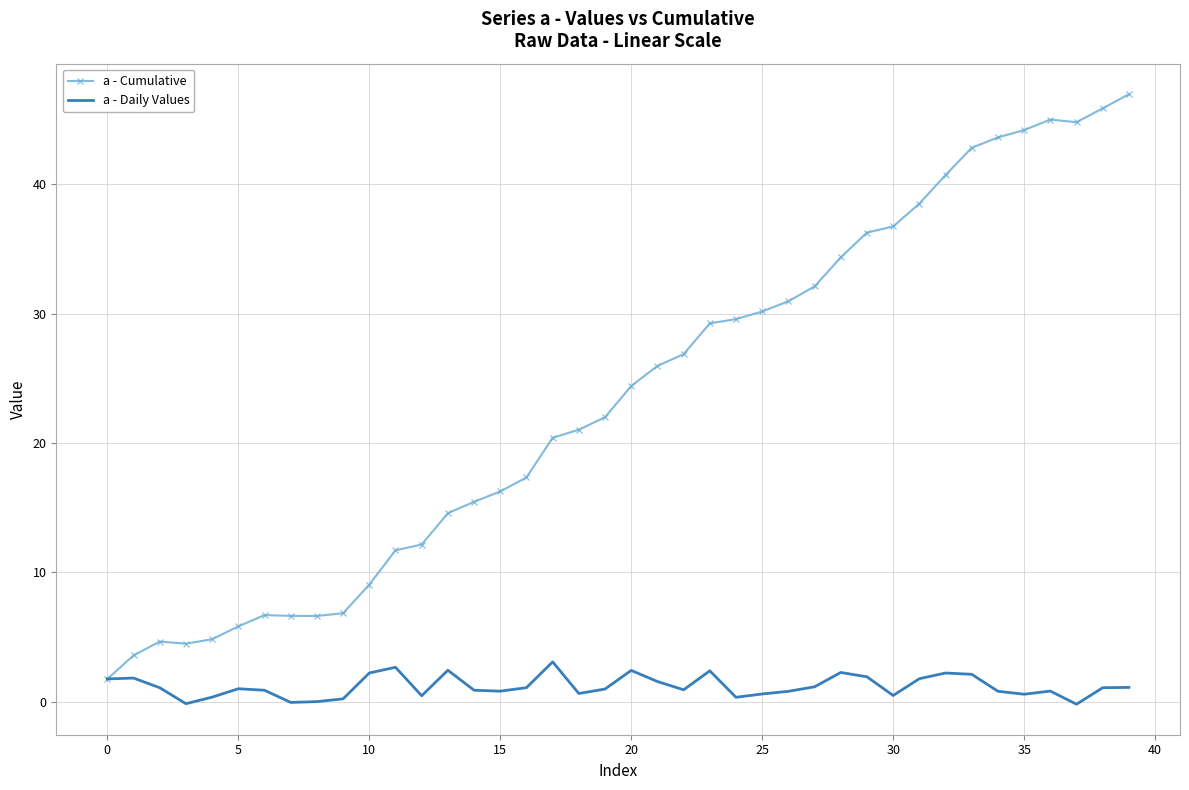

Which series has the largest range (max minus min)?

a - Cumulative